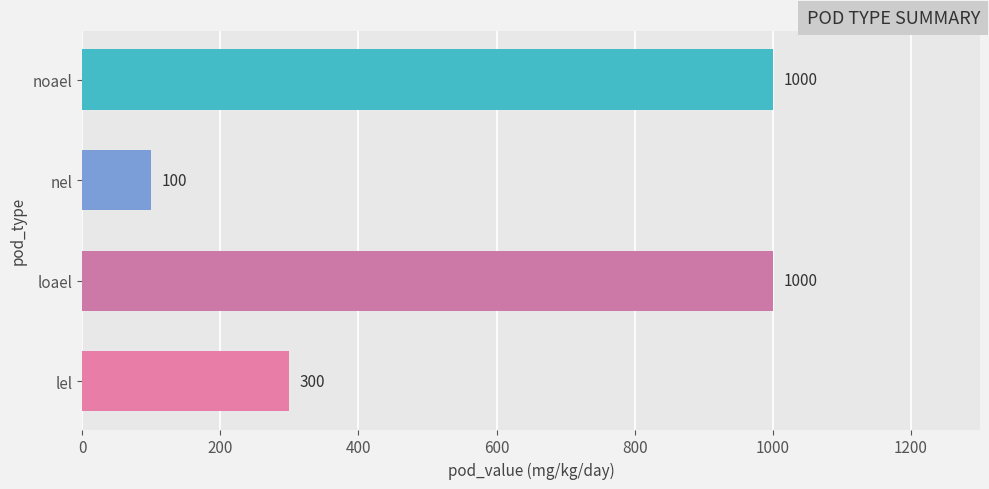

What position from the right is nel?

2